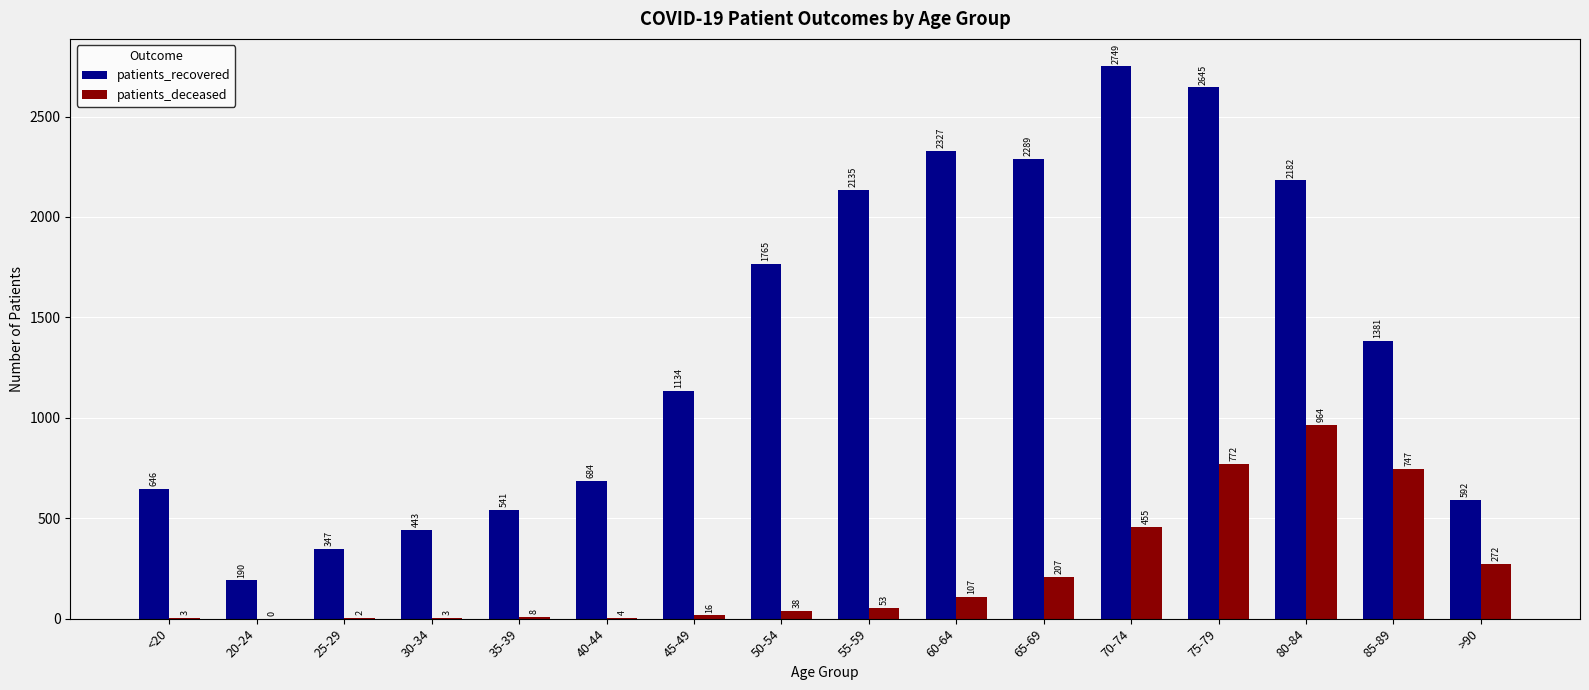

Are the bars grouped side by side (vs. stacked)?

Yes